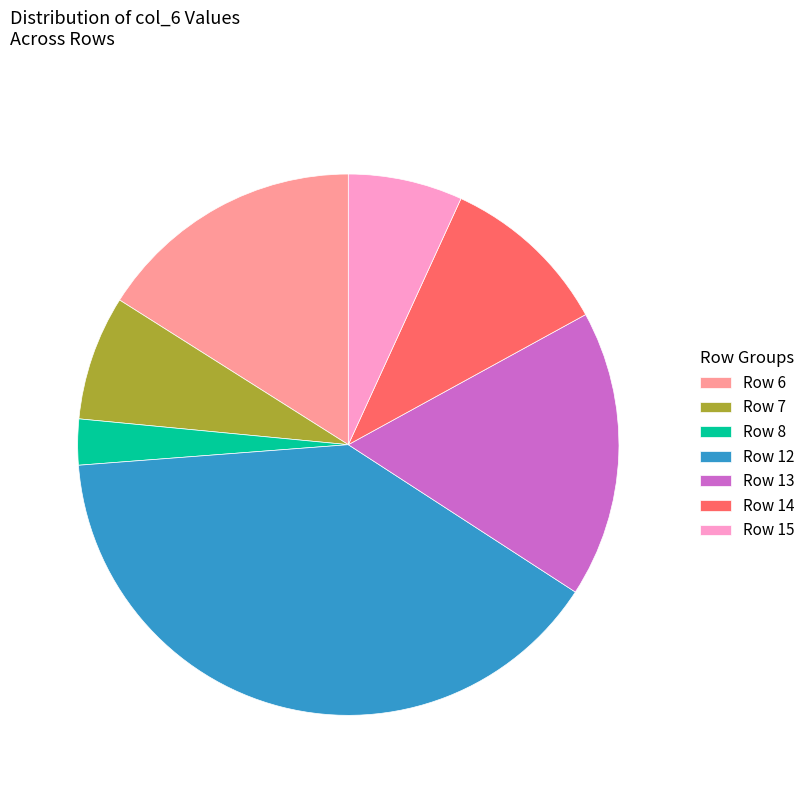

Which has a higher value, Row 6 or Row 13?

Row 13